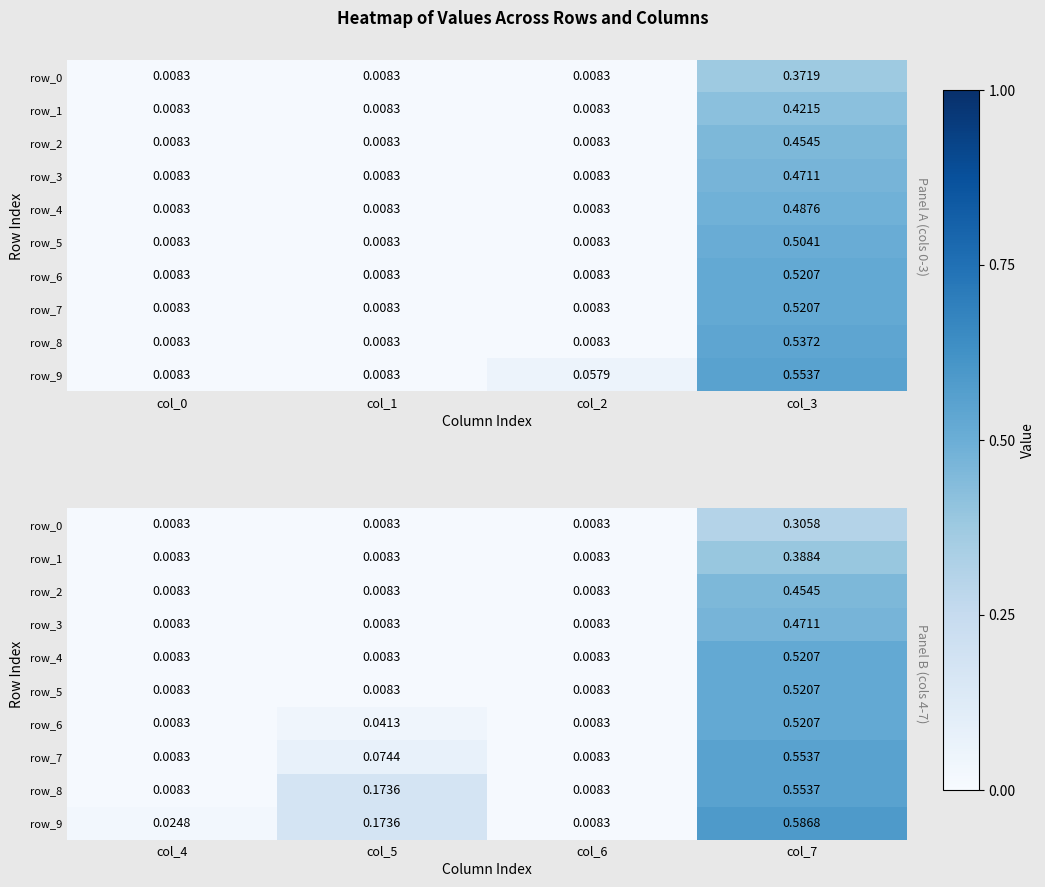

True or false: row_3 has a value of 0.8 at col_3.

False